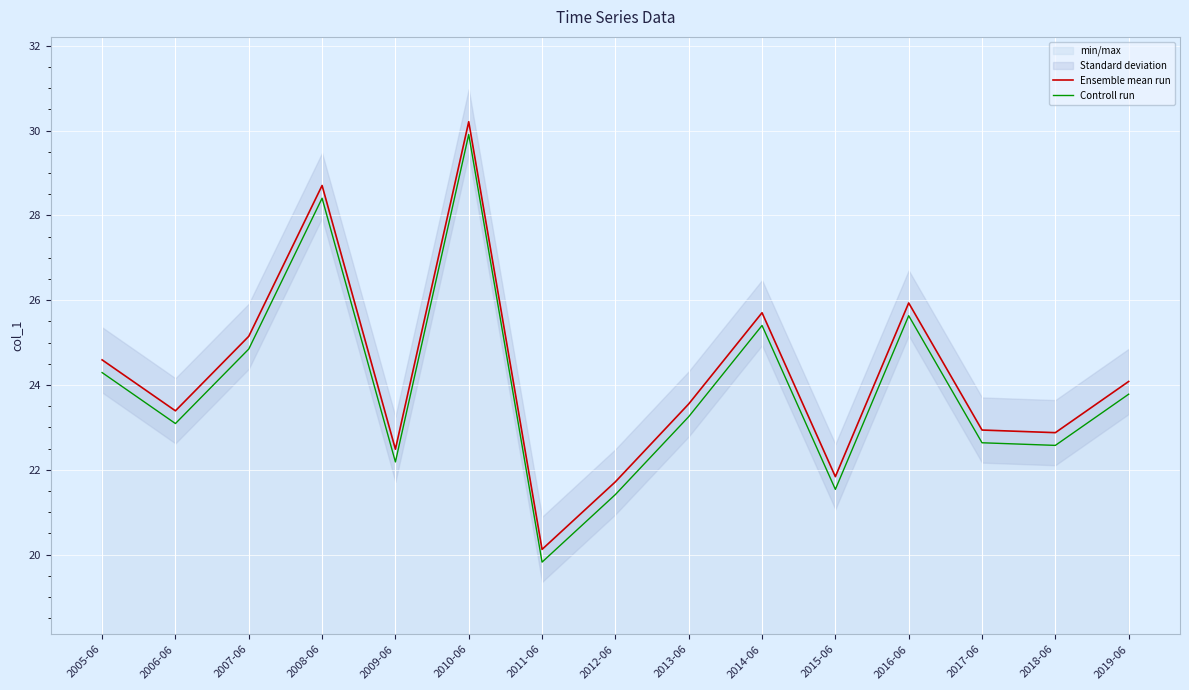

Which series has the widest spread of values?

Ensemble mean run